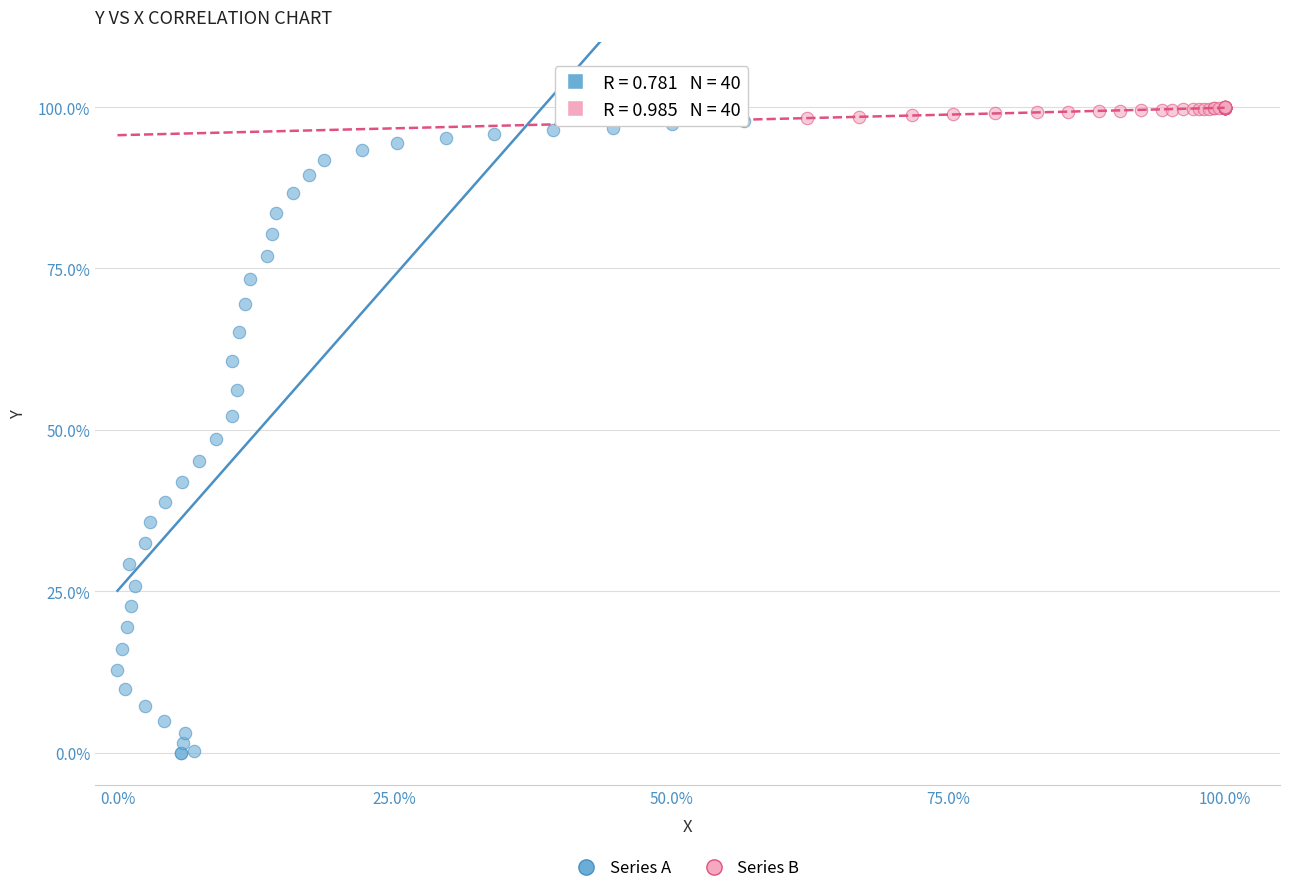

Which series has the largest Y range (max minus min)?

Series A